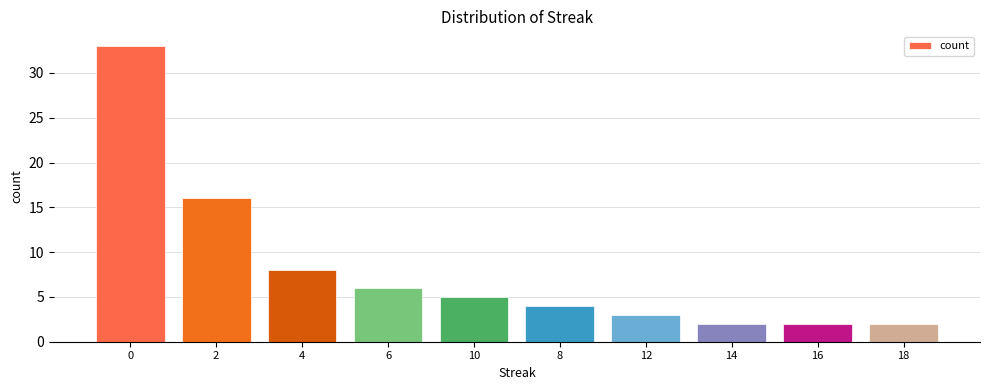

The chart shows a value of 4 at 8. True or false?

True